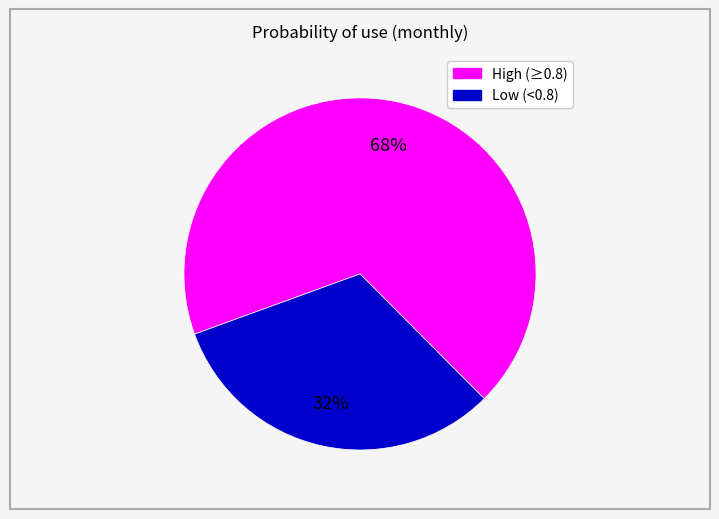

Does any single category account for the majority?

Yes